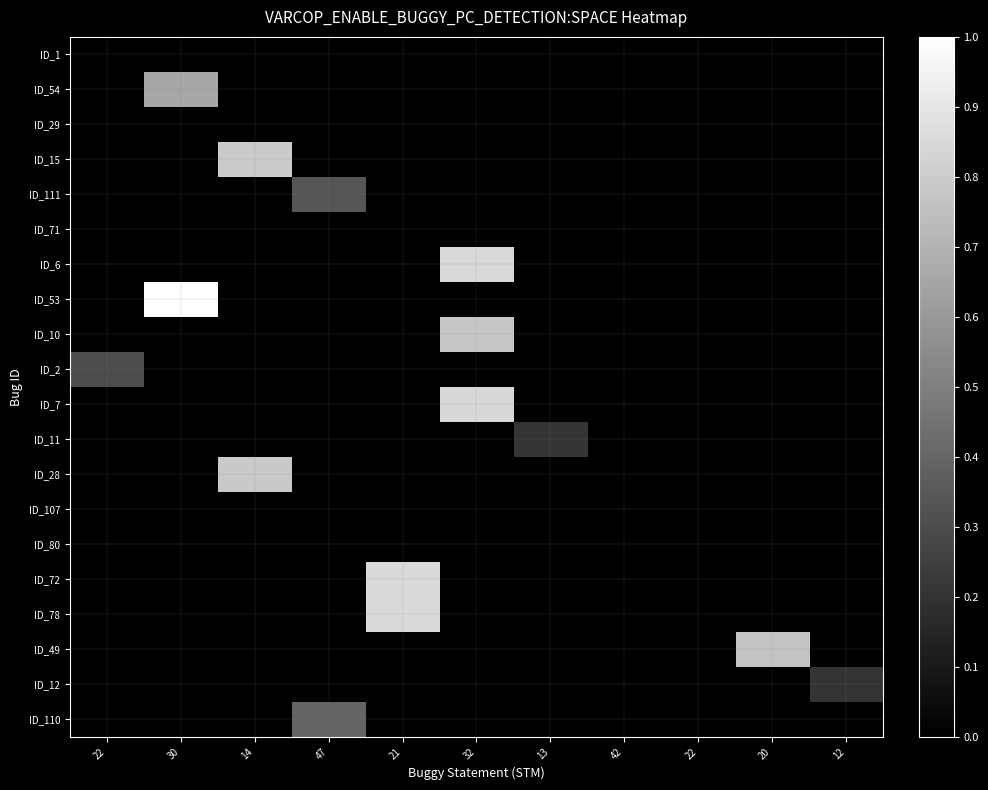

Reading left to right, list all the values displayed in this chart.

ID_1: 22=0.0	30=0.0	14=0.0	47=0.0	21=0.0	32=0.0	13=0.0	42=0.0	22=0.0	20=0.0	12=0.0
ID_54: 22=0.0	30=0.7	14=0.0	47=0.0	21=0.0	32=0.0	13=0.0	42=0.0	22=0.0	20=0.0	12=0.0
ID_29: 22=0.0	30=0.0	14=0.0	47=0.0	21=0.0	32=0.0	13=0.0	42=0.0	22=0.0	20=0.0	12=0.0
ID_15: 22=0.0	30=0.0	14=0.8	47=0.0	21=0.0	32=0.0	13=0.0	42=0.0	22=0.0	20=0.0	12=0.0
ID_111: 22=0.0	30=0.0	14=0.0	47=0.3	21=0.0	32=0.0	13=0.0	42=0.0	22=0.0	20=0.0	12=0.0
ID_71: 22=0.0	30=0.0	14=0.0	47=0.0	21=0.0	32=0.0	13=0.0	42=0.0	22=0.0	20=0.0	12=0.0
ID_6: 22=0.0	30=0.0	14=0.0	47=0.0	21=0.0	32=0.9	13=0.0	42=0.0	22=0.0	20=0.0	12=0.0
ID_53: 22=0.0	30=1.0	14=0.0	47=0.0	21=0.0	32=0.0	13=0.0	42=0.0	22=0.0	20=0.0	12=0.0
ID_10: 22=0.0	30=0.0	14=0.0	47=0.0	21=0.0	32=0.8	13=0.0	42=0.0	22=0.0	20=0.0	12=0.0
ID_2: 22=0.3	30=0.0	14=0.0	47=0.0	21=0.0	32=0.0	13=0.0	42=0.0	22=0.0	20=0.0	12=0.0
ID_7: 22=0.0	30=0.0	14=0.0	47=0.0	21=0.0	32=0.8	13=0.0	42=0.0	22=0.0	20=0.0	12=0.0
ID_11: 22=0.0	30=0.0	14=0.0	47=0.0	21=0.0	32=0.0	13=0.2	42=0.0	22=0.0	20=0.0	12=0.0
ID_28: 22=0.0	30=0.0	14=0.8	47=0.0	21=0.0	32=0.0	13=0.0	42=0.0	22=0.0	20=0.0	12=0.0
ID_107: 22=0.0	30=0.0	14=0.0	47=0.0	21=0.0	32=0.0	13=0.0	42=0.0	22=0.0	20=0.0	12=0.0
ID_80: 22=0.0	30=0.0	14=0.0	47=0.0	21=0.0	32=0.0	13=0.0	42=0.0	22=0.0	20=0.0	12=0.0
ID_72: 22=0.0	30=0.0	14=0.0	47=0.0	21=0.9	32=0.0	13=0.0	42=0.0	22=0.0	20=0.0	12=0.0
ID_78: 22=0.0	30=0.0	14=0.0	47=0.0	21=0.9	32=0.0	13=0.0	42=0.0	22=0.0	20=0.0	12=0.0
ID_49: 22=0.0	30=0.0	14=0.0	47=0.0	21=0.0	32=0.0	13=0.0	42=0.0	22=0.0	20=0.8	12=0.0
ID_12: 22=0.0	30=0.0	14=0.0	47=0.0	21=0.0	32=0.0	13=0.0	42=0.0	22=0.0	20=0.0	12=0.2
ID_110: 22=0.0	30=0.0	14=0.0	47=0.4	21=0.0	32=0.0	13=0.0	42=0.0	22=0.0	20=0.0	12=0.0